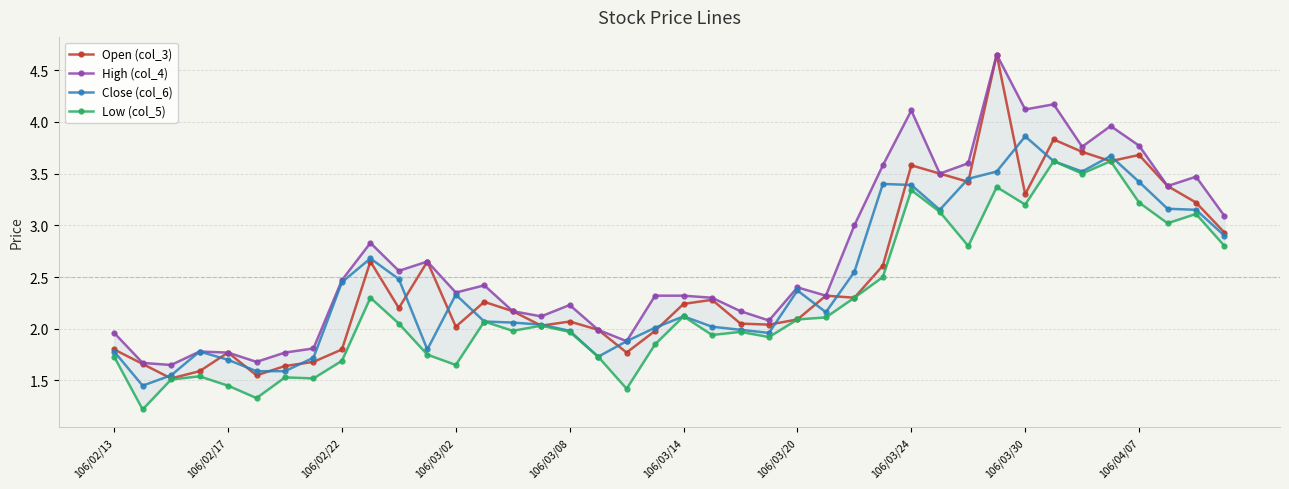

What is the label of the 3rd point from the right?

37